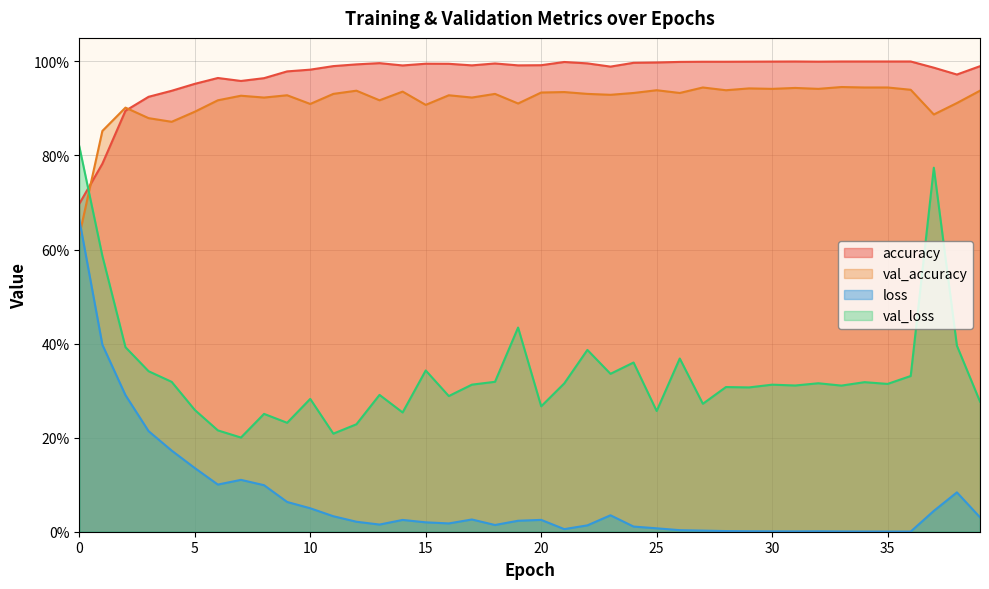

What are all the series names shown in the legend?

accuracy, val_accuracy, loss, val_loss